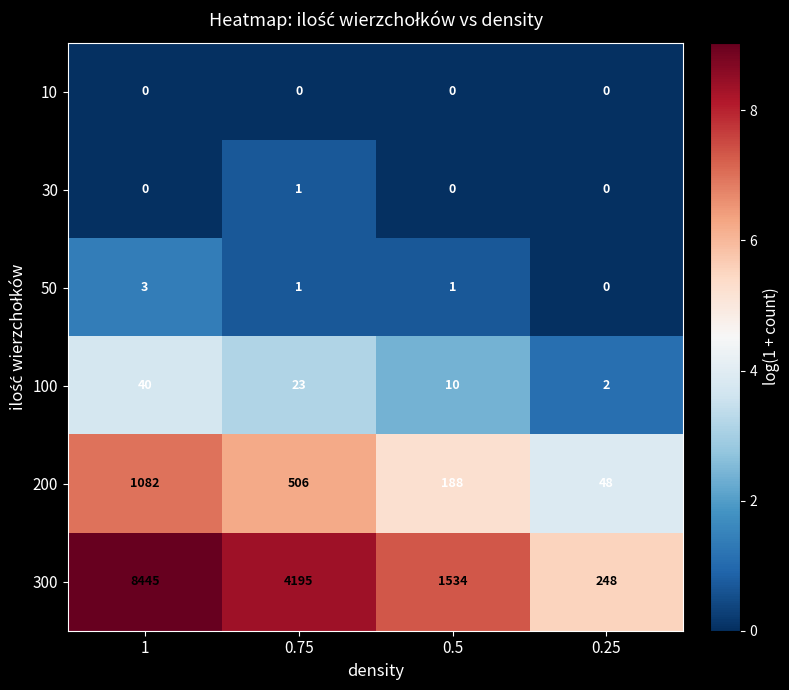

What is the difference between the maximum and minimum values in the 200 series?

1034